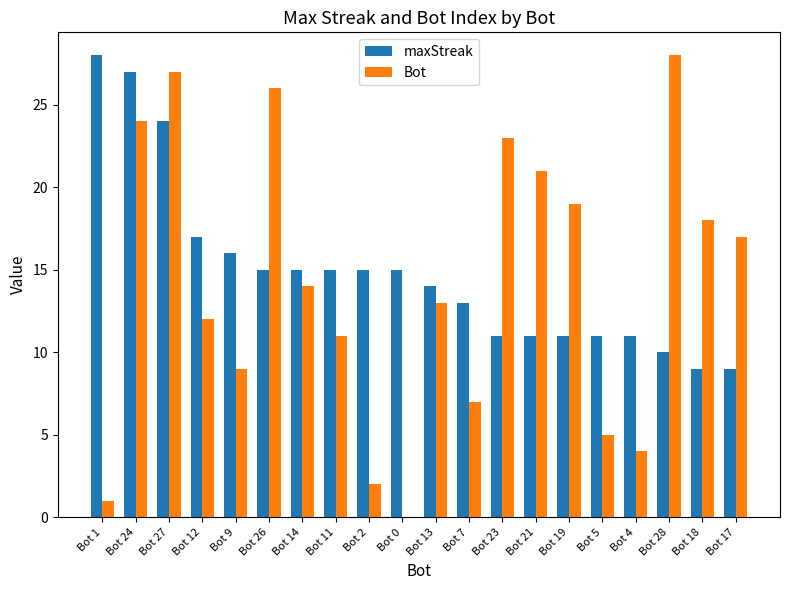

What is the sum of all maxStreak values?

297